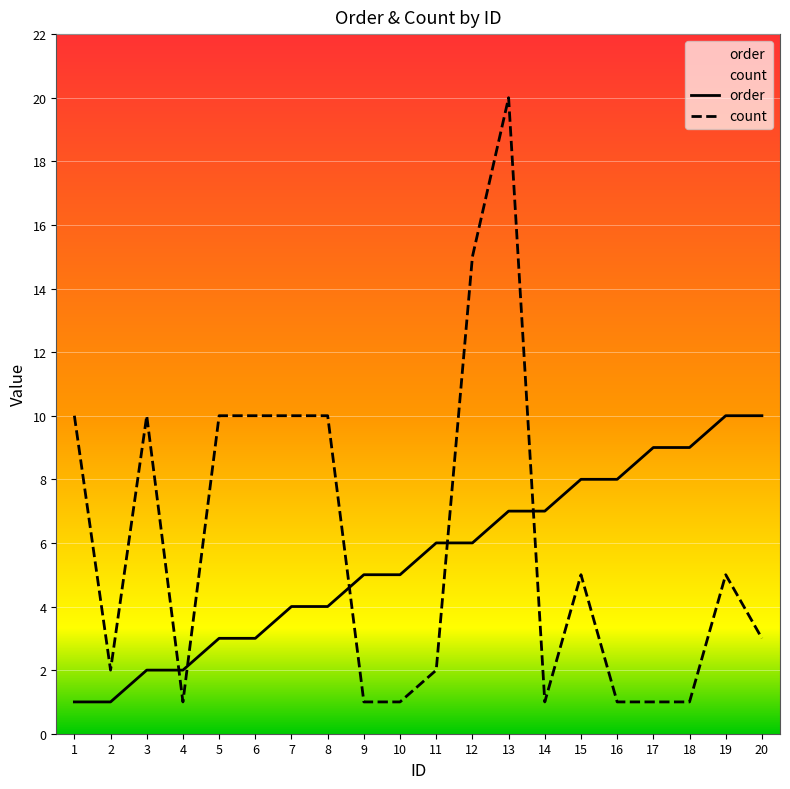

Reading right to left, transcribe all the data shown in this chart.

order: 10	10	9	9	8	8	7	7	6	6	5	5	4	4	3	3	2	2	1	1
count: 3	5	1	1	1	5	1	20	15	2	1	1	10	10	10	10	1	10	2	10